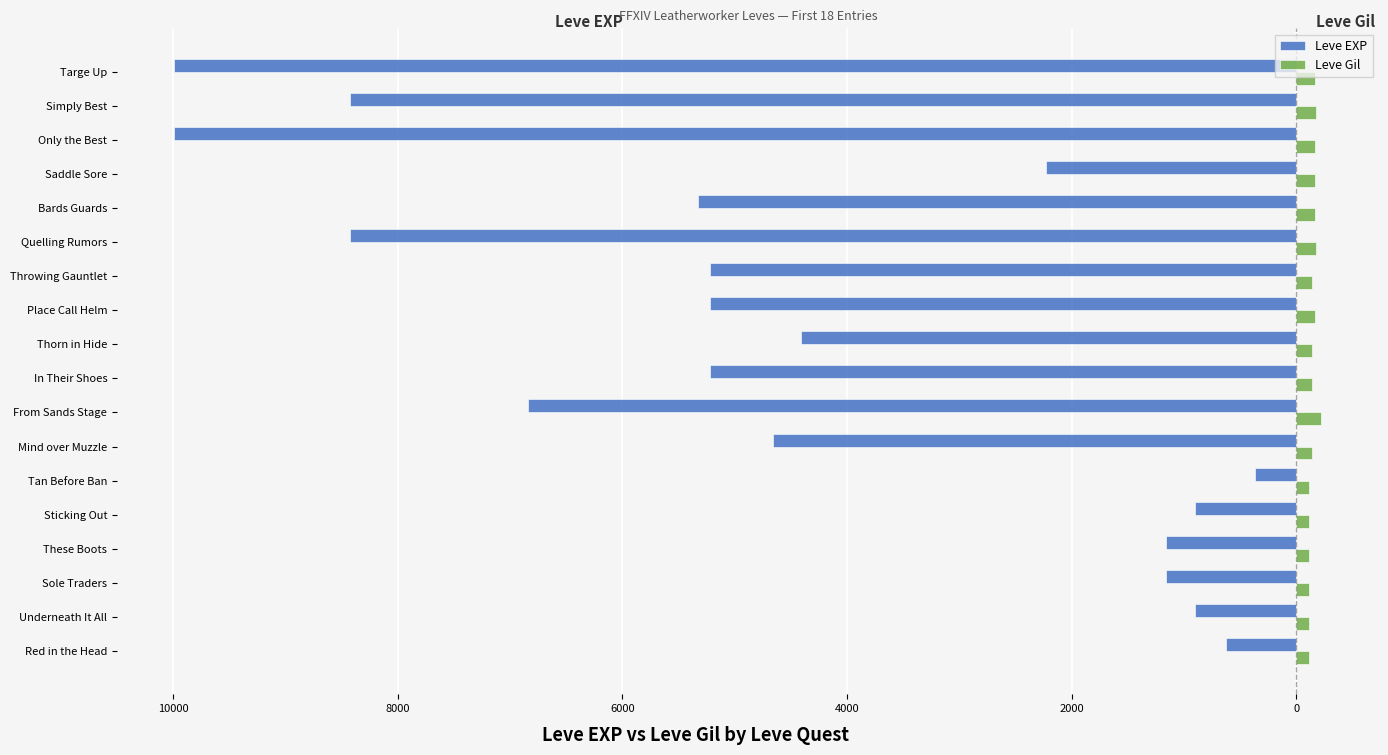

What are all the series names shown in the legend?

Leve EXP, Leve Gil